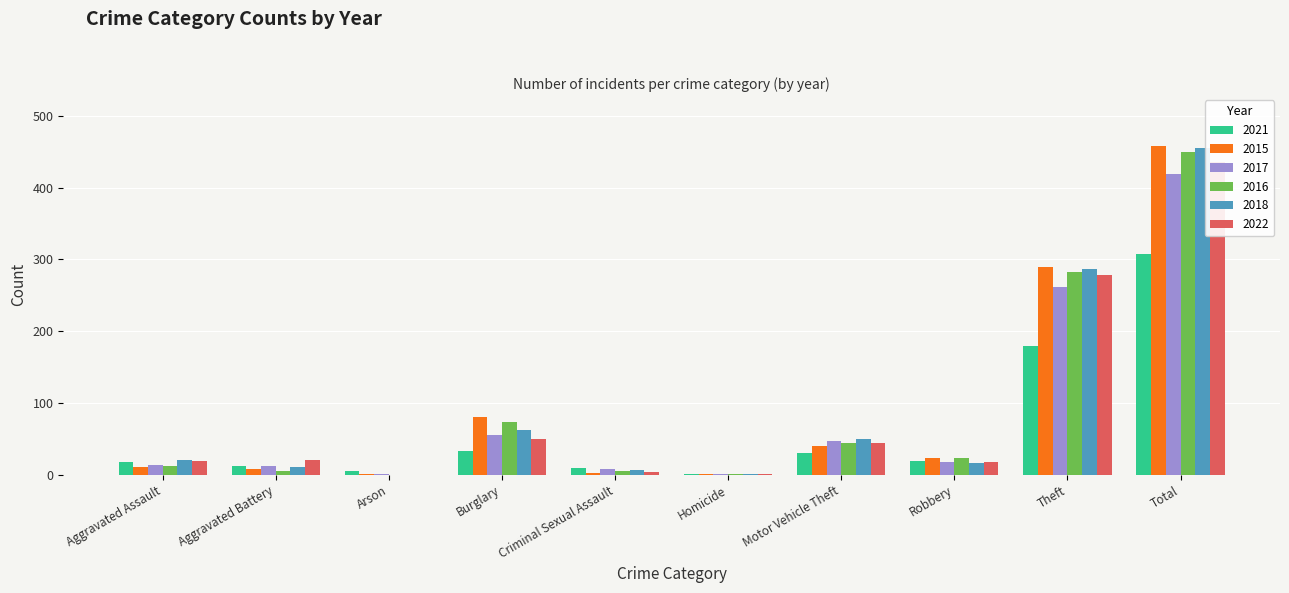

True or false: 2015 has a value of 21 at Motor Vehicle Theft.

False